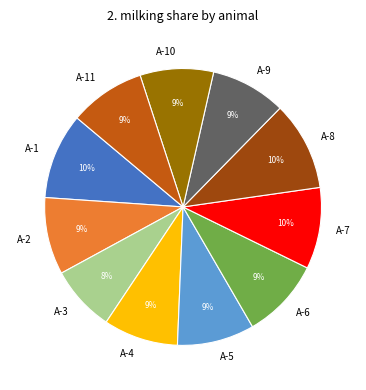

The DK 04848705187 slice represents 3% of the pie. True or false?

False